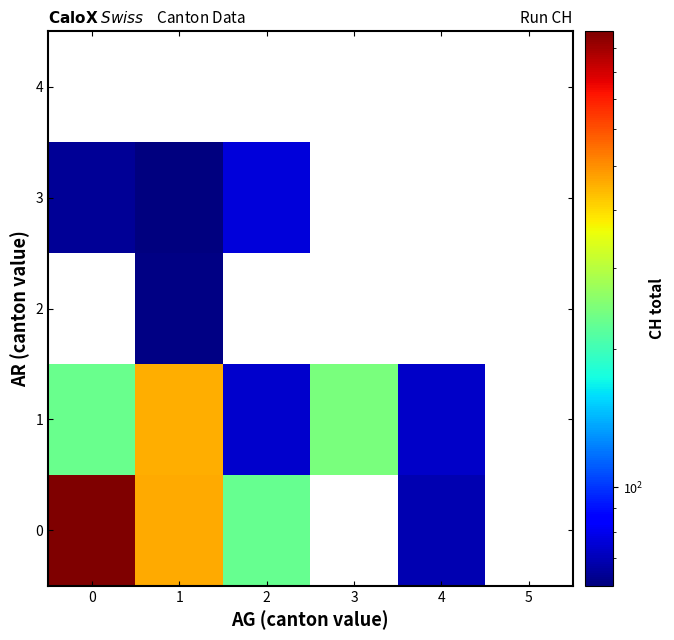

How many values in 2 are above zero?

1